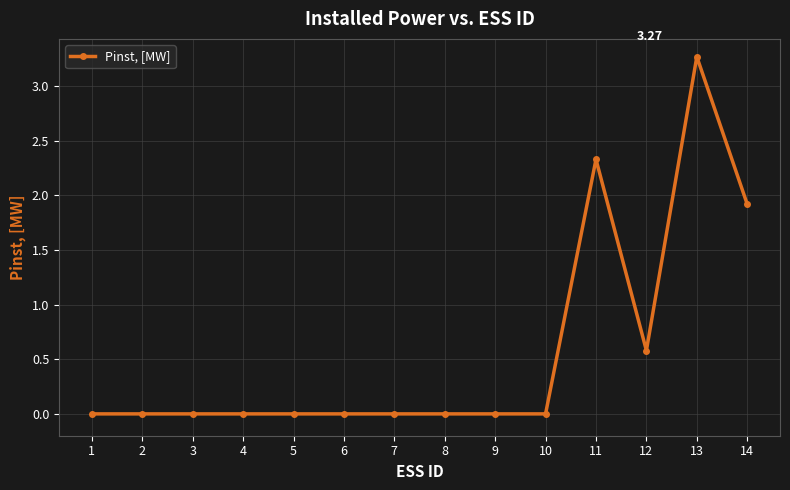

What is the change in value from 6 to 11?

+2.3